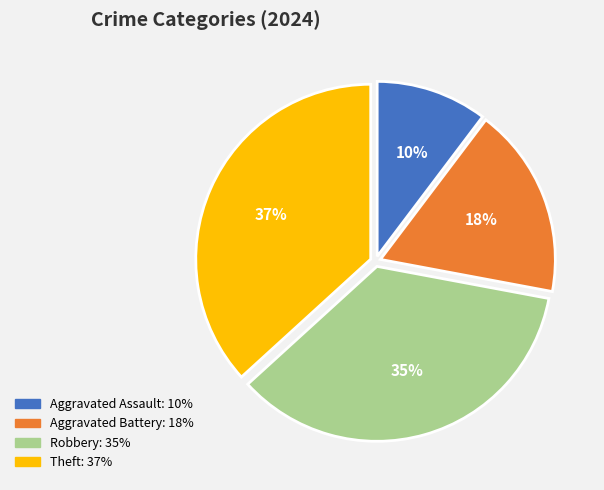

To the nearest percent, what percentage of the pie is Aggravated Assault?

10%